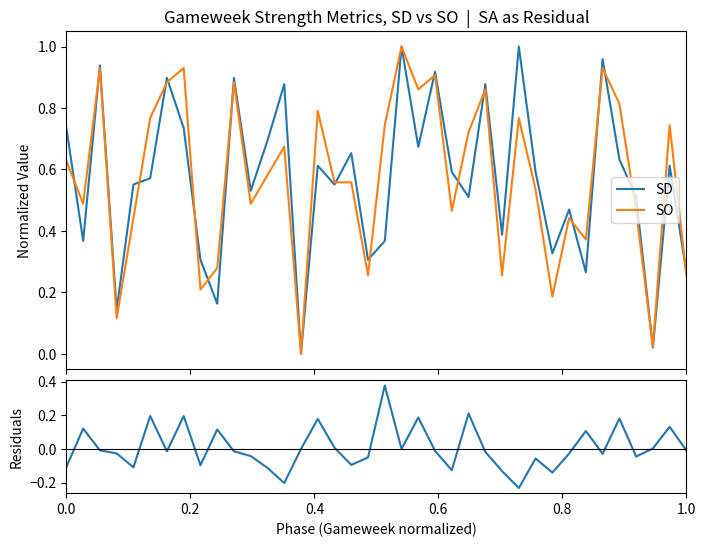

Which series has the widest spread of values?

SD